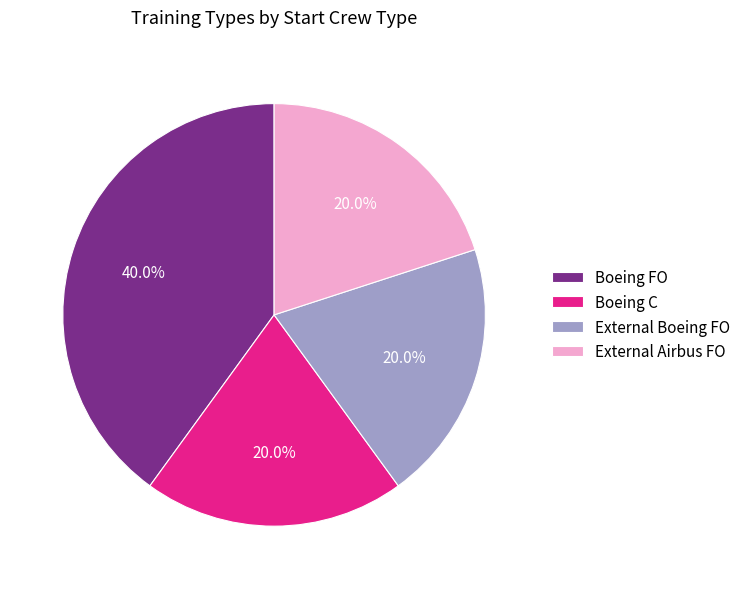

Does Boeing FO account for over 50% of the chart?

No